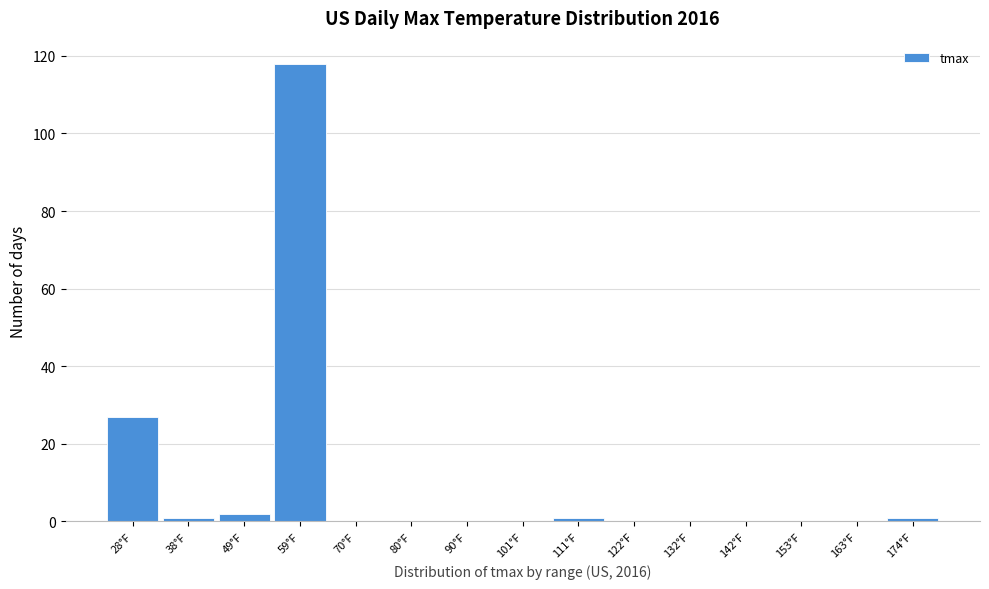

Reading right to left, list all the values displayed in this chart.

174°F=1	163°F=0	153°F=0	142°F=0	132°F=0	122°F=0	111°F=1	101°F=0	90°F=0	80°F=0	70°F=0	59°F=118	49°F=2	38°F=1	28°F=27